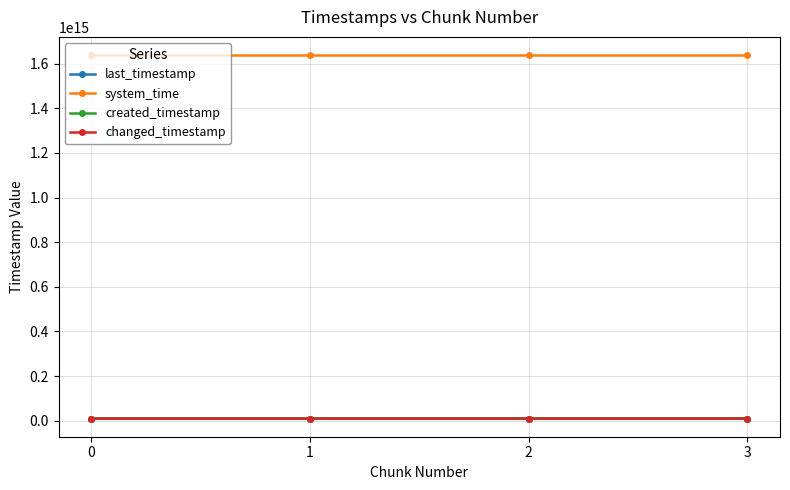

Rank the series at 3 from lowest to highest value.

created_timestamp, last_timestamp, changed_timestamp, system_time